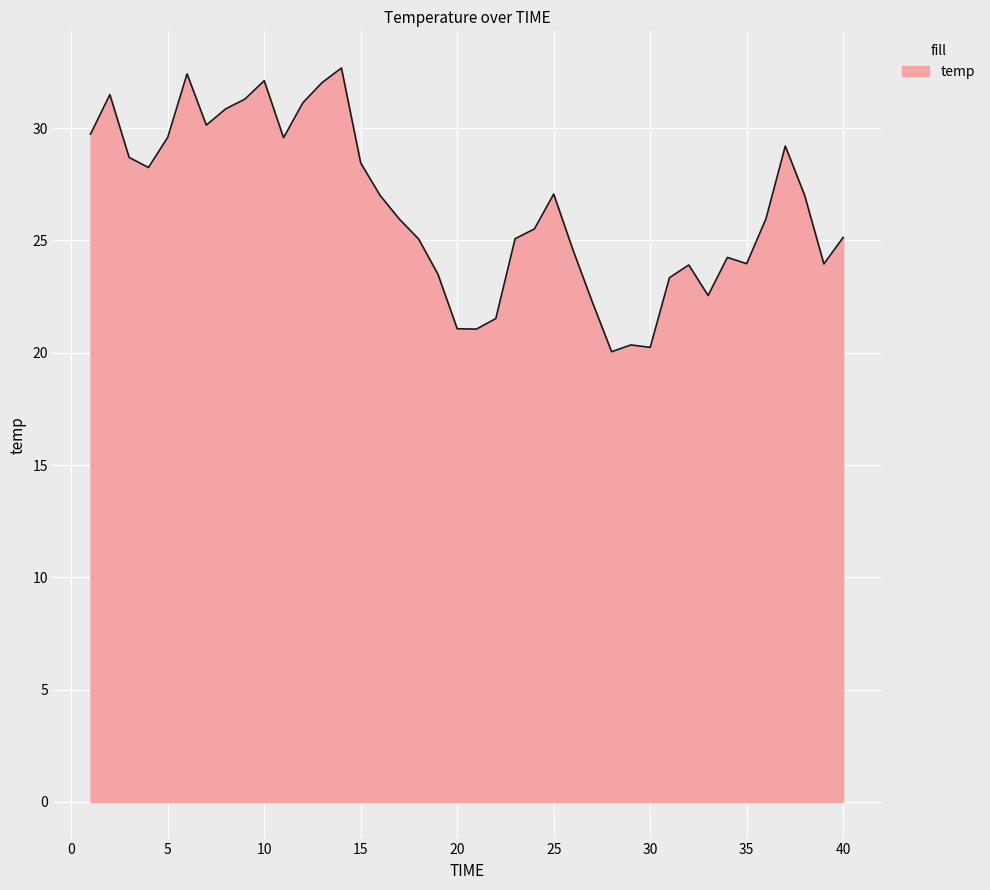

What is the smallest value displayed?

20.0